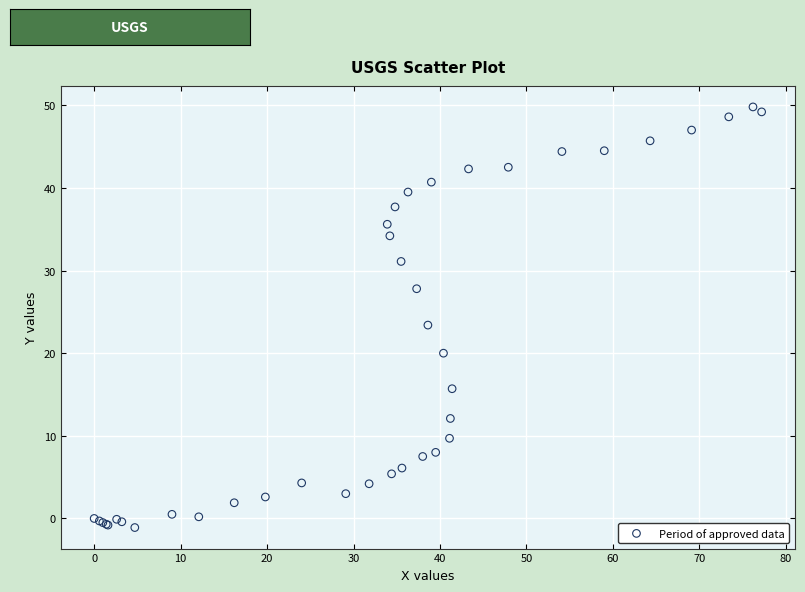

What Y value in the scatter plot is closest to 24?

23.4